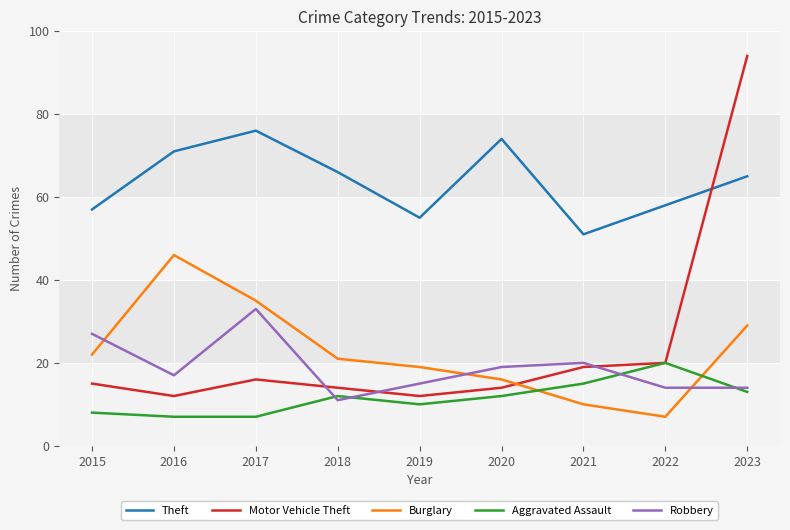

True or false: Robbery and Theft cross at least once.

False